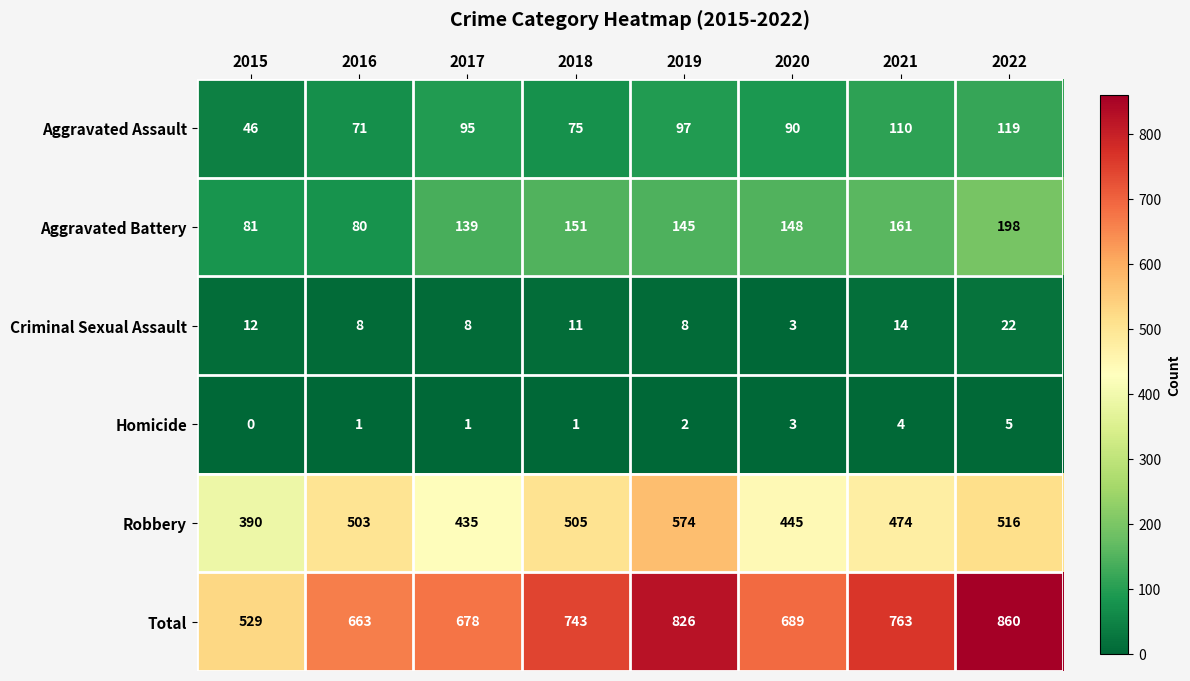

At which category does the chart reach its minimum across all series?

2015